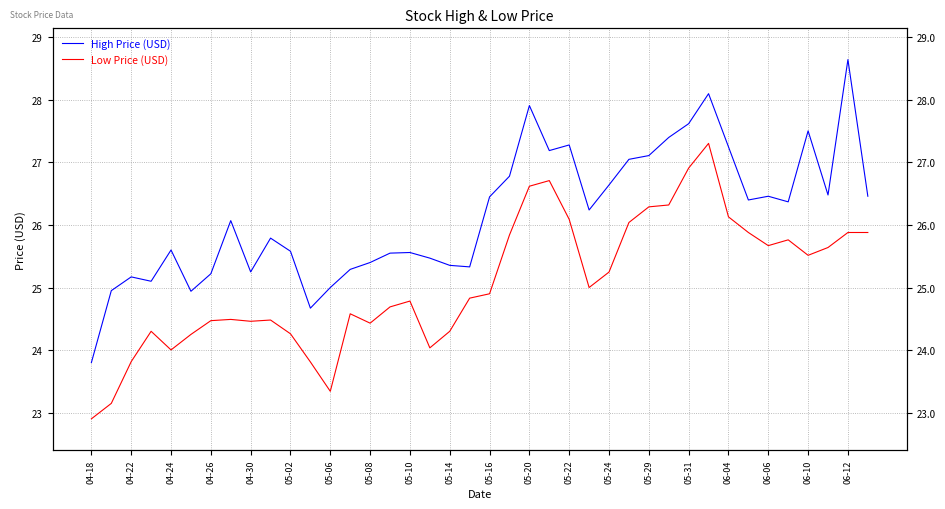

True or false: High Price (USD) and Low Price (USD) intersect in this chart.

False